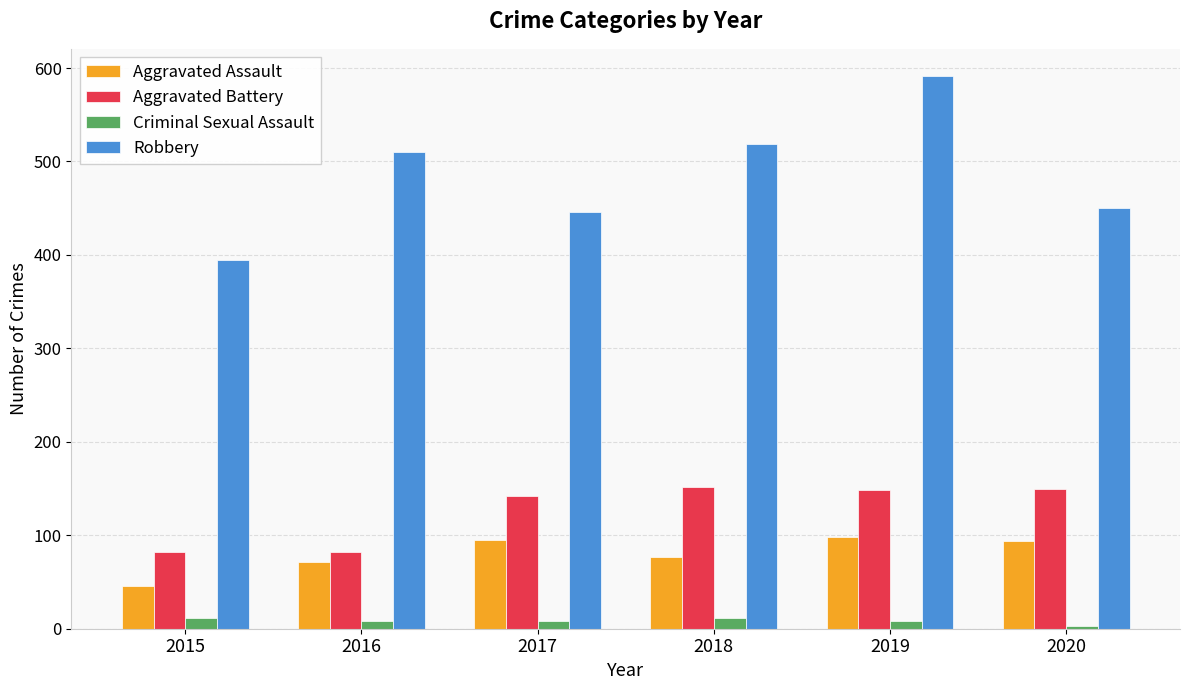

Is it true that Criminal Sexual Assault equals 8 at 2019?

True